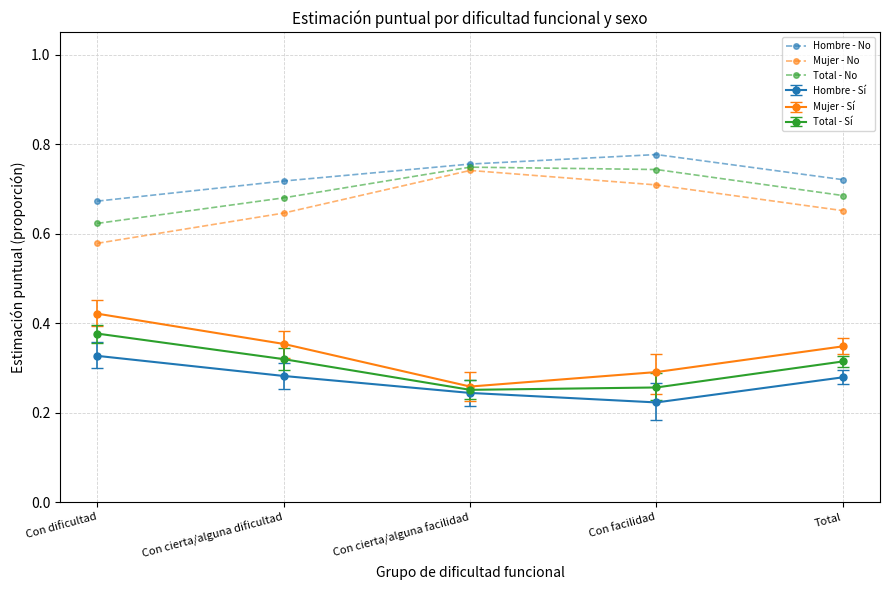

At Con dificultad, list the series in order from smallest to largest.

Hombre - Sí, Total - Sí, Mujer - Sí, Mujer - No, Total - No, Hombre - No